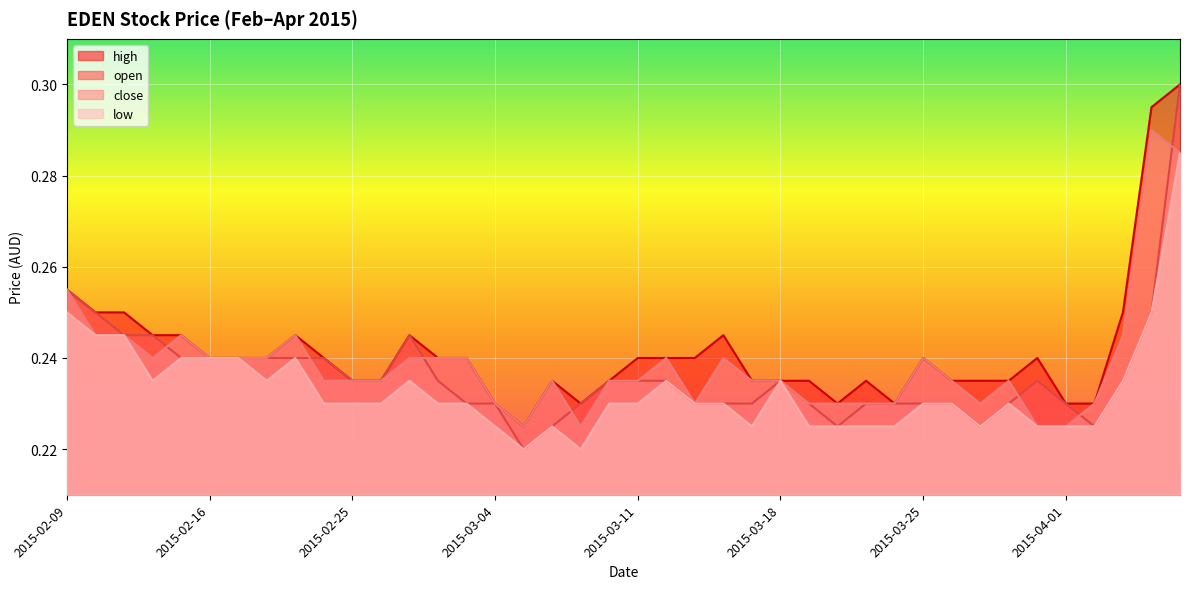

Is it true that high equals 0.1 at 2015-03-13?

False